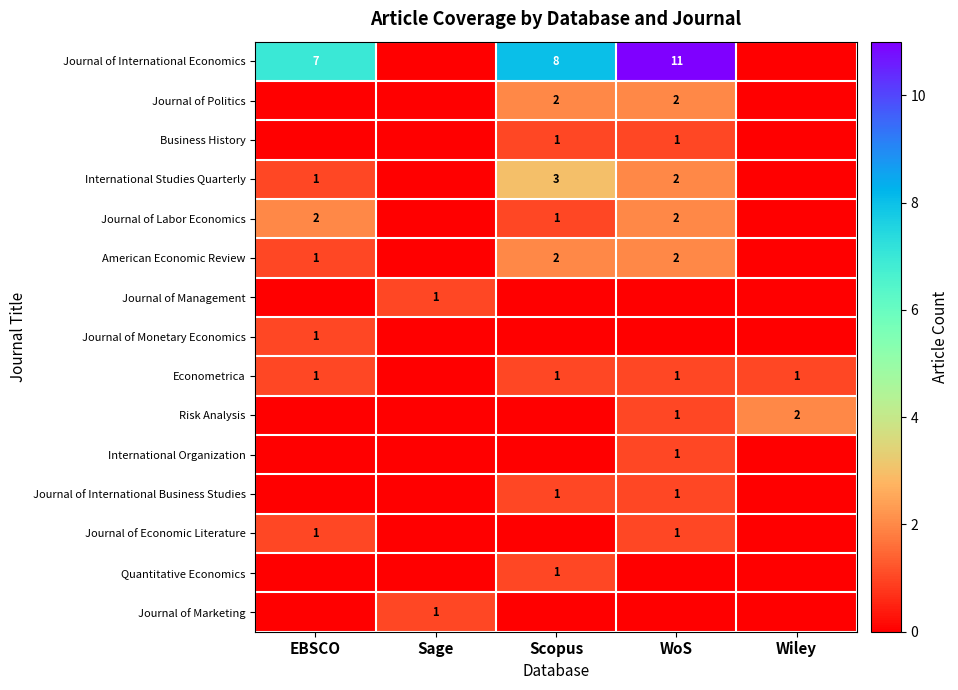

What is the total value across all series at EBSCO?

14